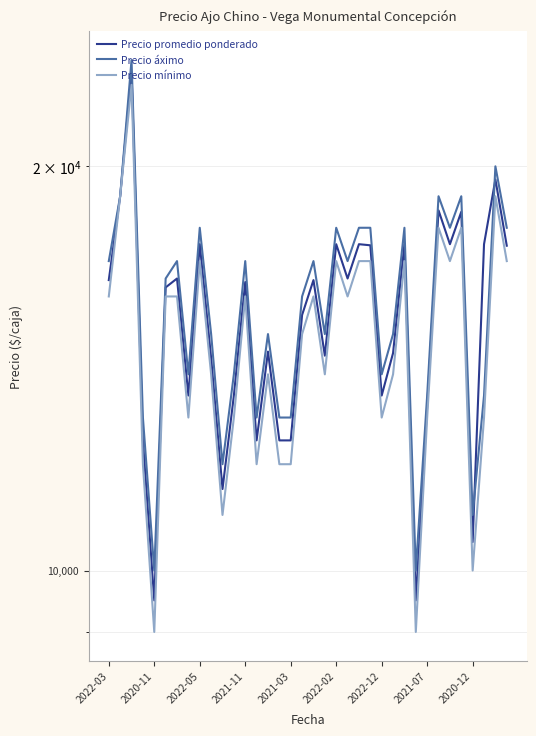

List the series in order of their overall mean, highest first.

Precio áximo, Precio promedio ponderado, Precio mínimo